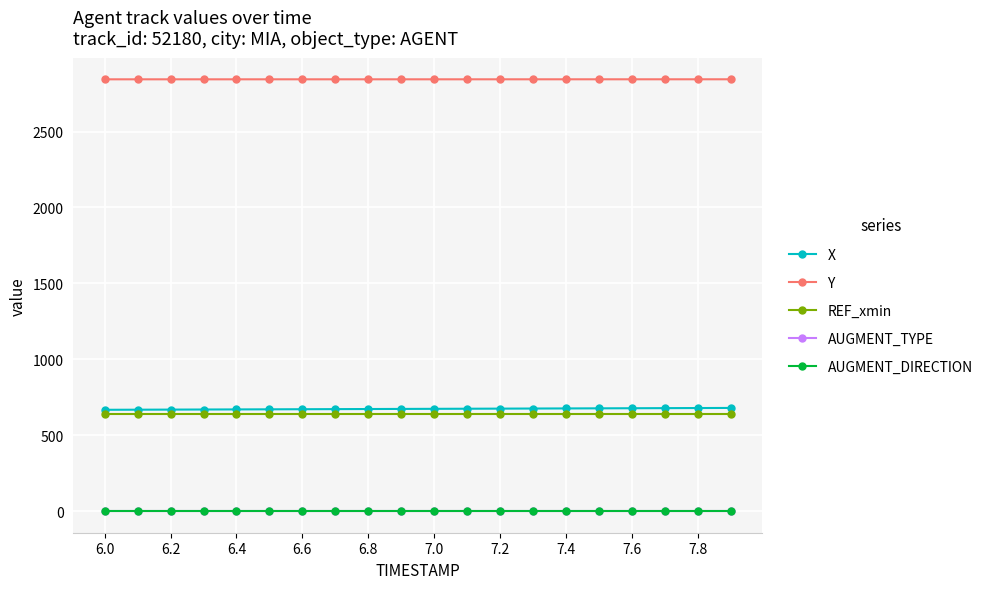

Is this an area chart (filled region under the line)?

No